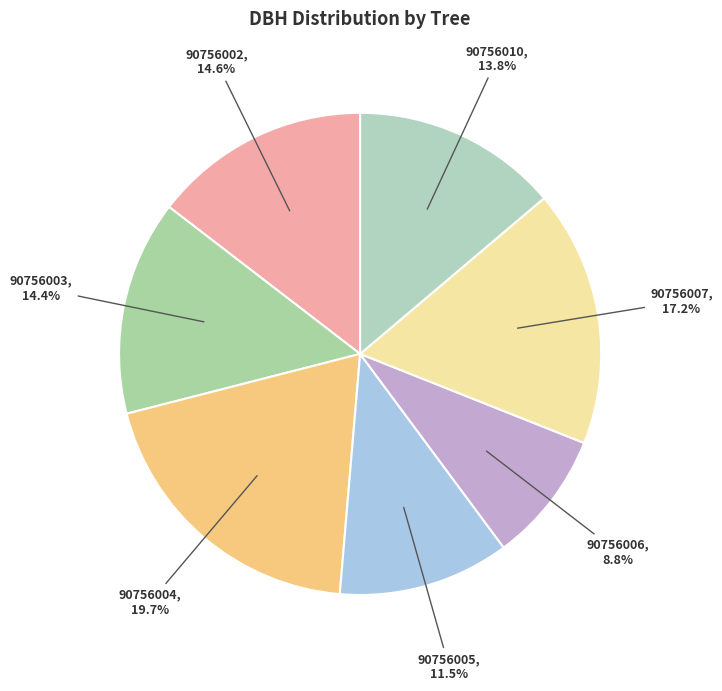

What is the smallest slice in the pie chart?

90756006